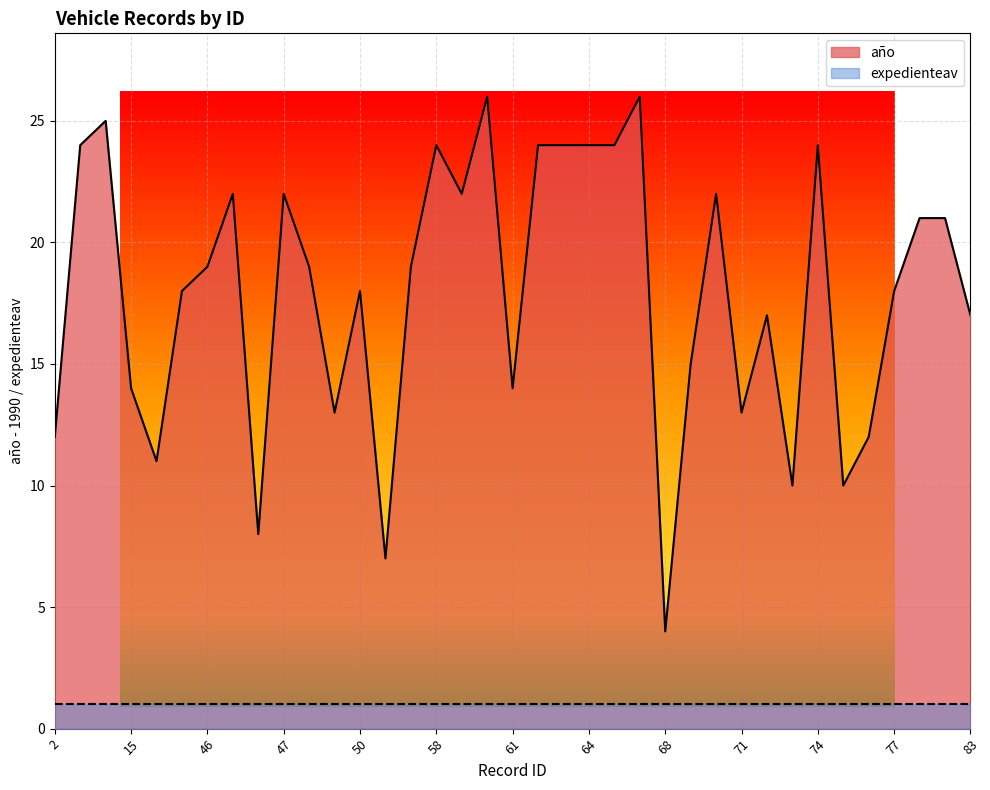

At which category does the chart reach its peak across all series?

60